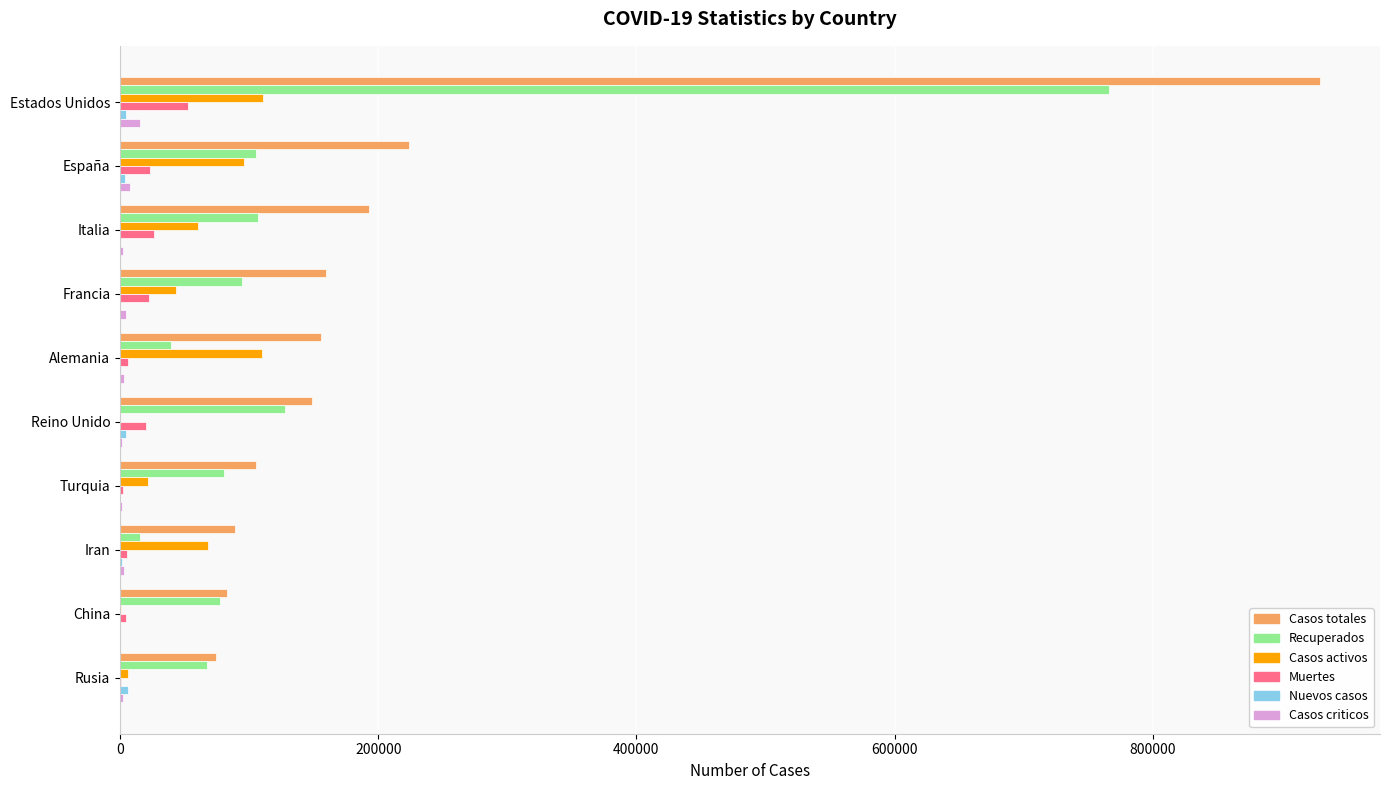

What is the sum of all Casos totales values?

2161657